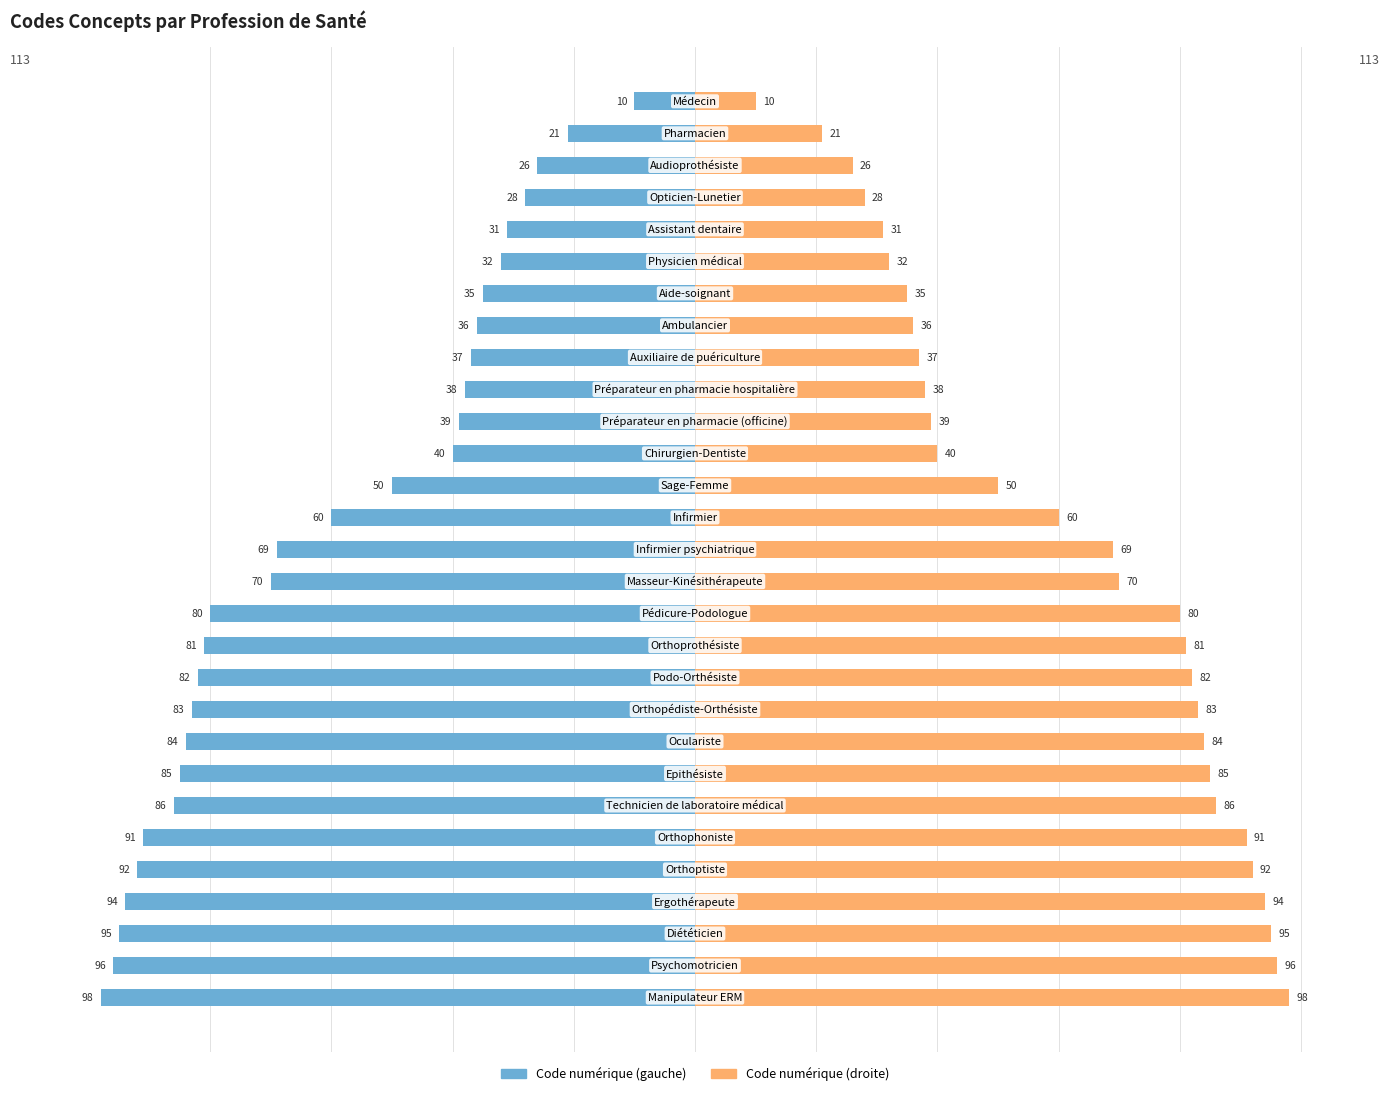

What is the value of the Code numérique (gauche) bar at the 20th from the left?

-83